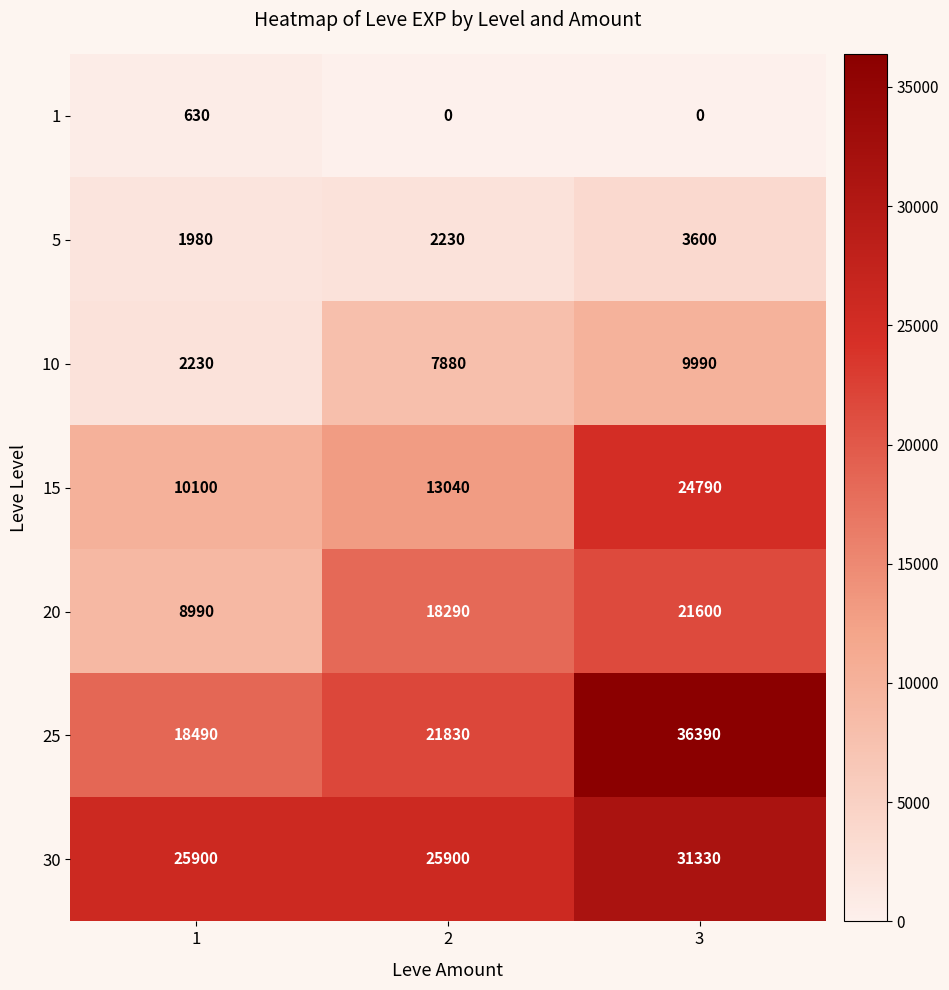

Count the 25 values in the range 18490 to 36390.

3